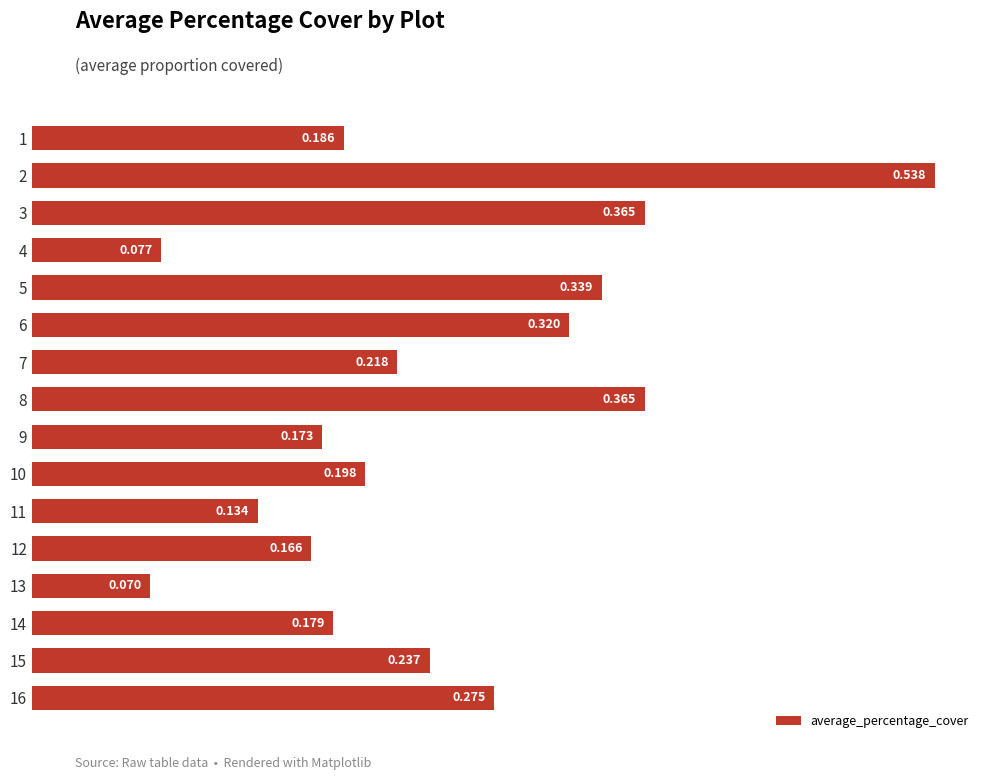

What is the minimum value shown in the chart?

0.1